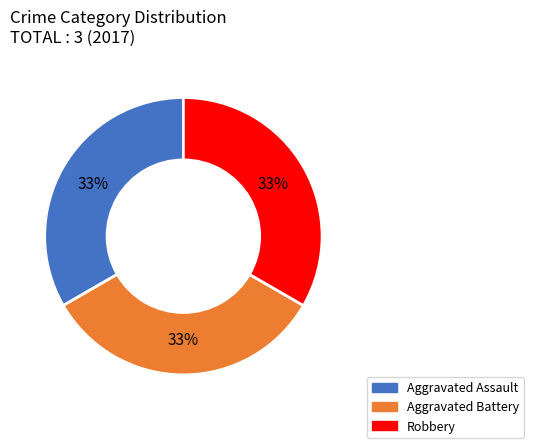

Is there any slice that represents more than half of the pie?

No